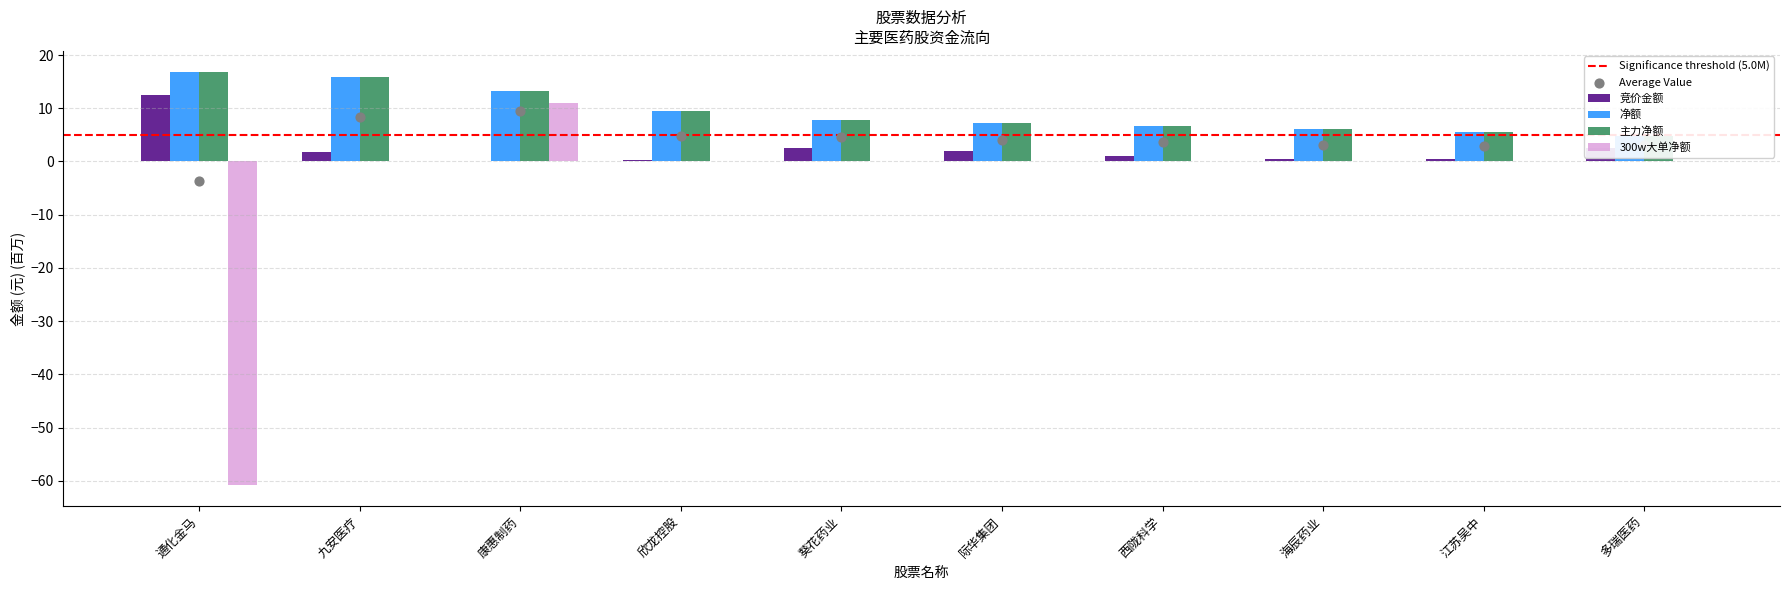

At how many categories does at least one series exceed -36?

10